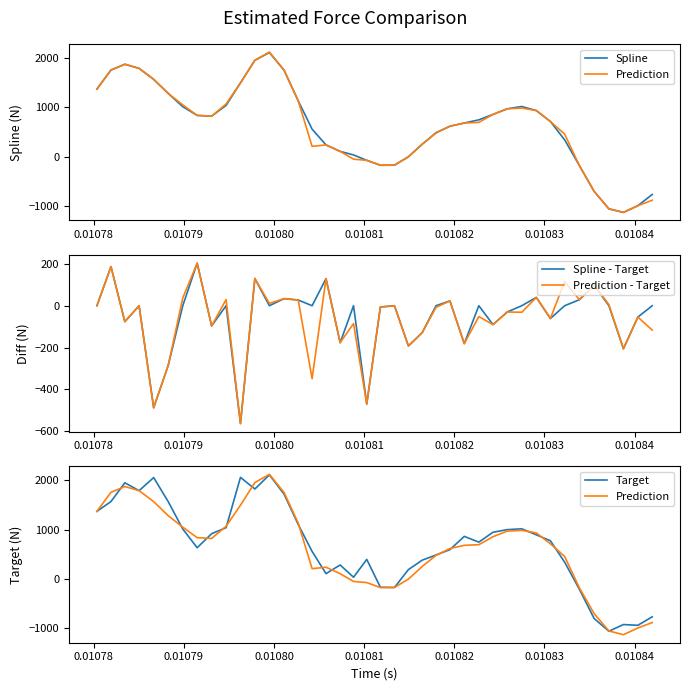

How many lines are shown in the chart?

5